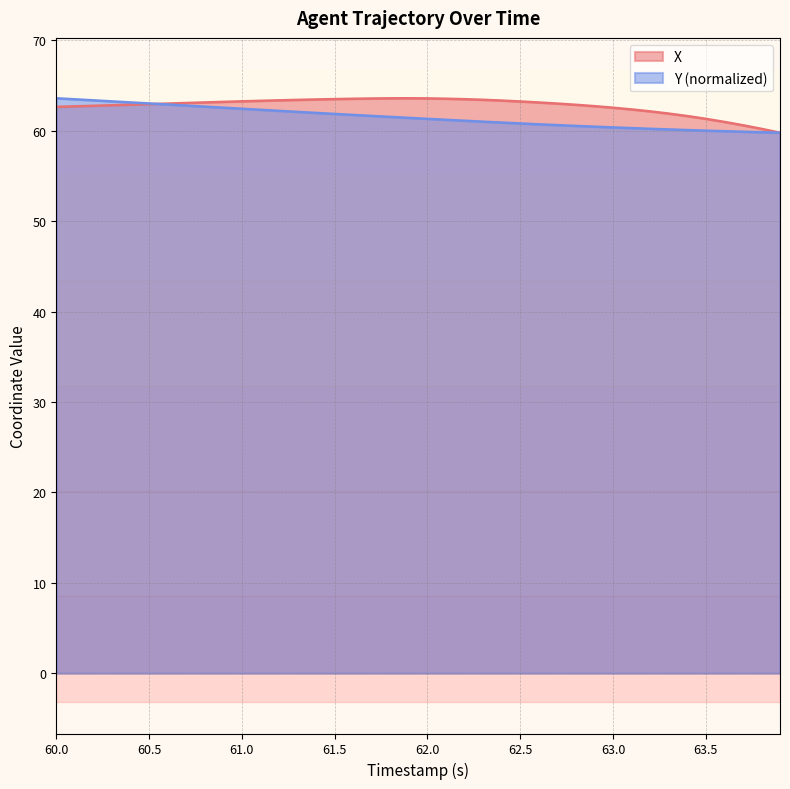

Count the number of data series in this chart.

2